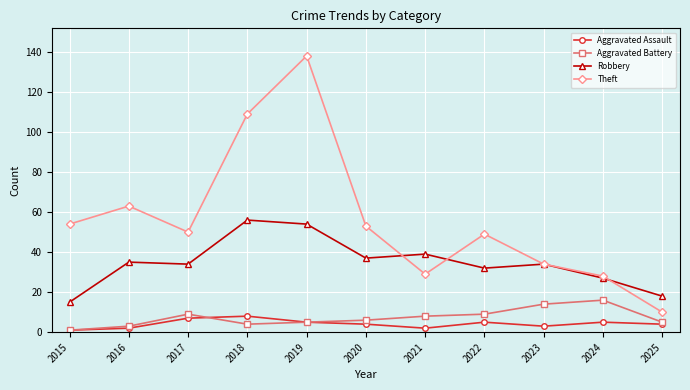

What is the total value across all series at 2024?

76